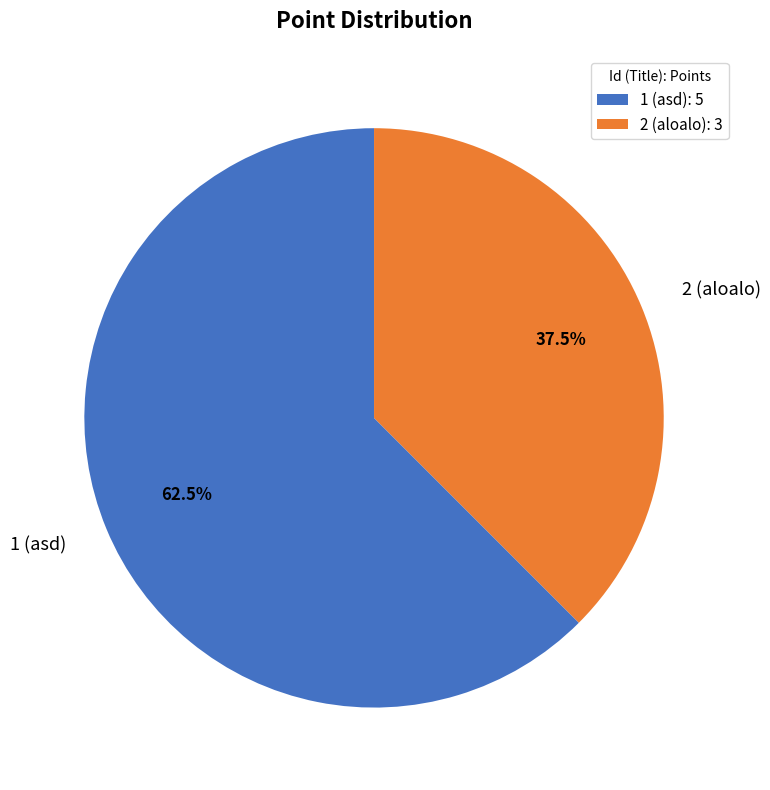

What is the ratio of the value at 2 (aloalo) to the value at 1 (asd)?

0.6